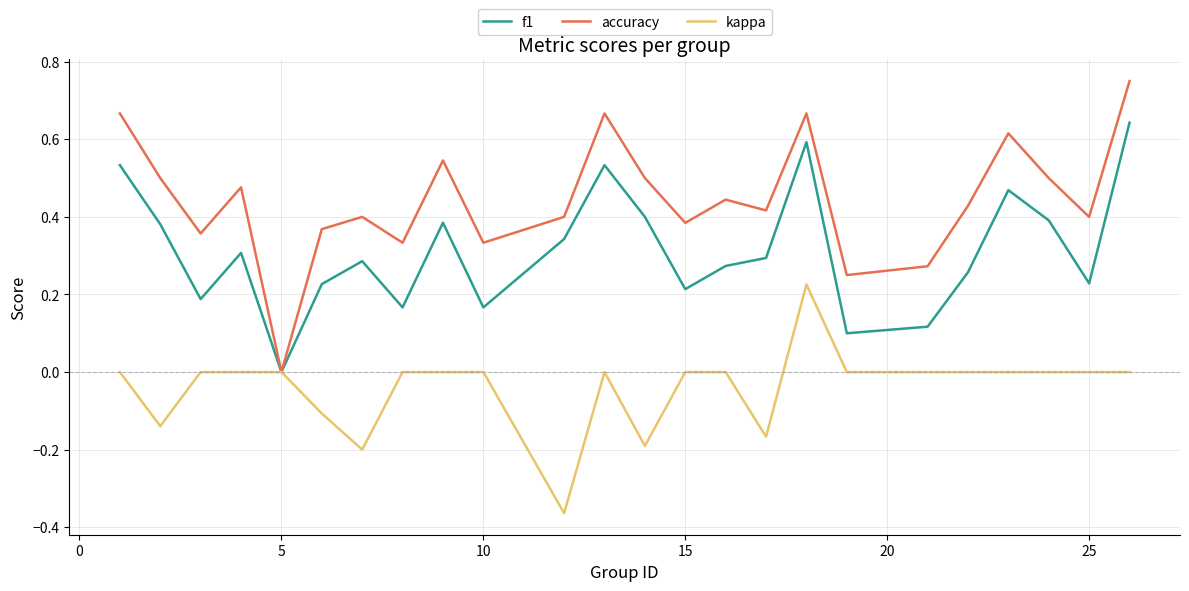

Which series has the largest range (max minus min)?

accuracy